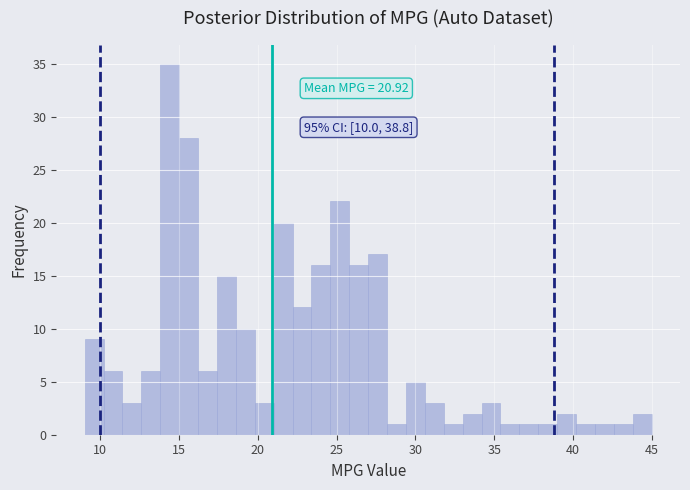

Read against the x-axis, roughly where is the centre of the tallest bar?

14.5